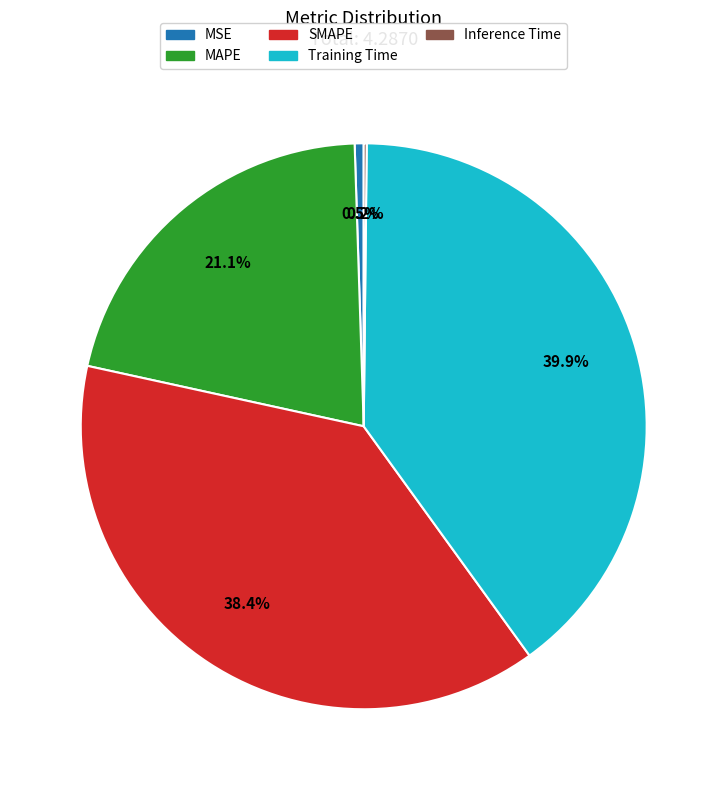

Which slice is the largest?

Training Time